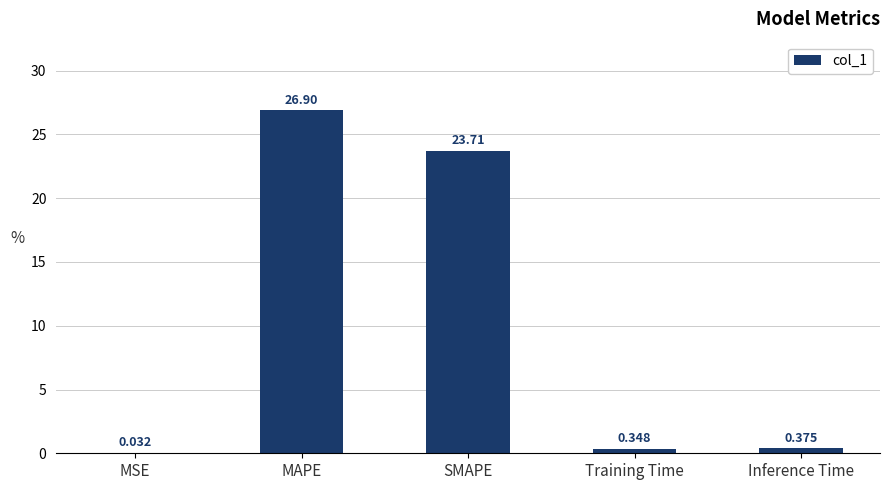

Between SMAPE and MAPE, which is larger?

MAPE